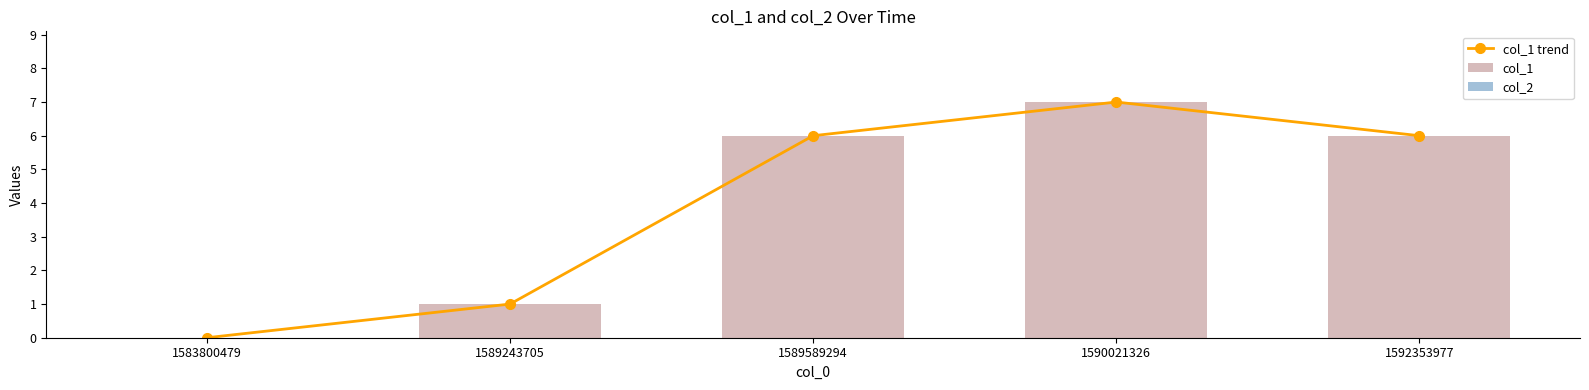

The col_1 series shows 6 at 1592353977. True or false?

True